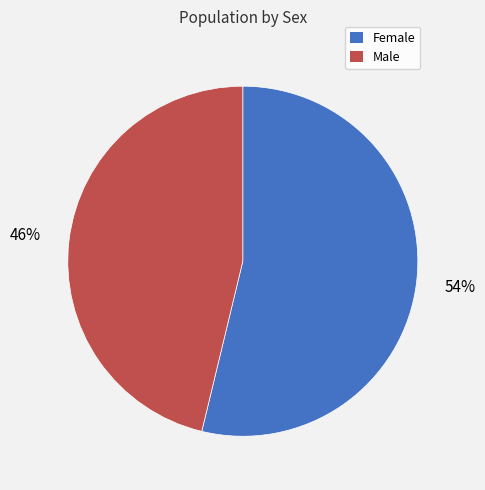

Between Female and Male, which is larger?

Female